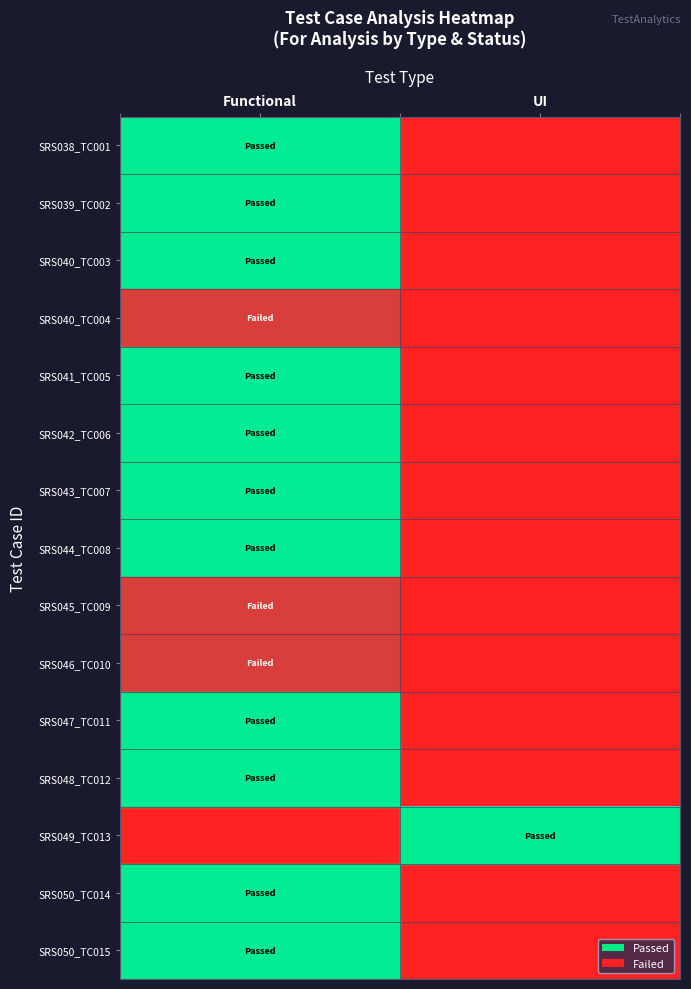

What is the total value across all series at UI?

1